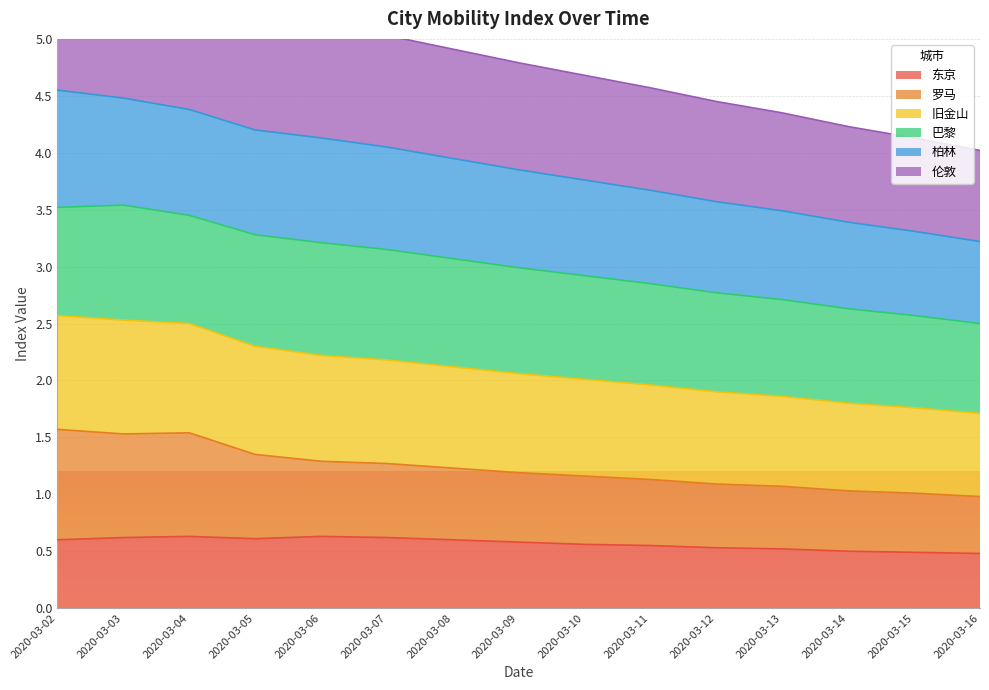

At which label does 旧金山 reach its minimum?

2020-03-16